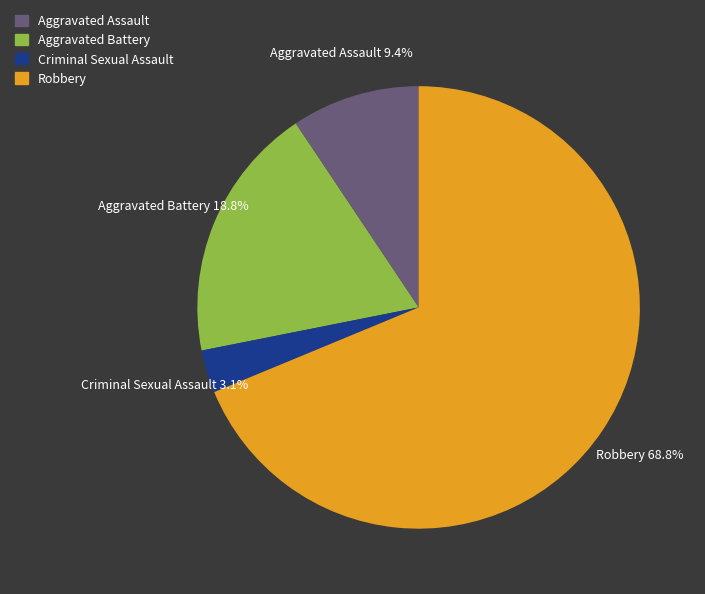

Is there a majority slice in this chart?

Yes